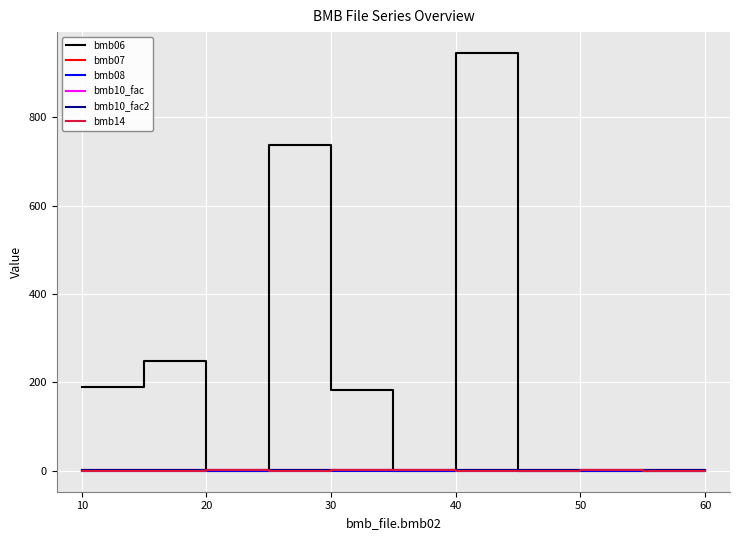

At how many categories does at least one series exceed 562?

2